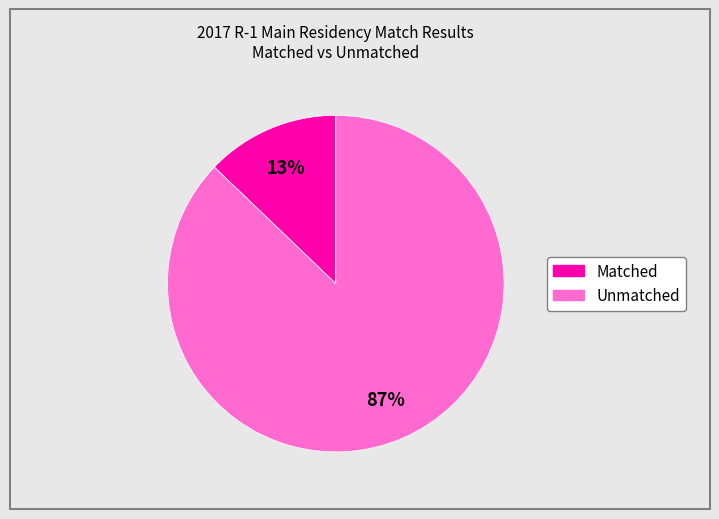

To the nearest percent, what is the difference between the largest and smallest slice percentages?

74%